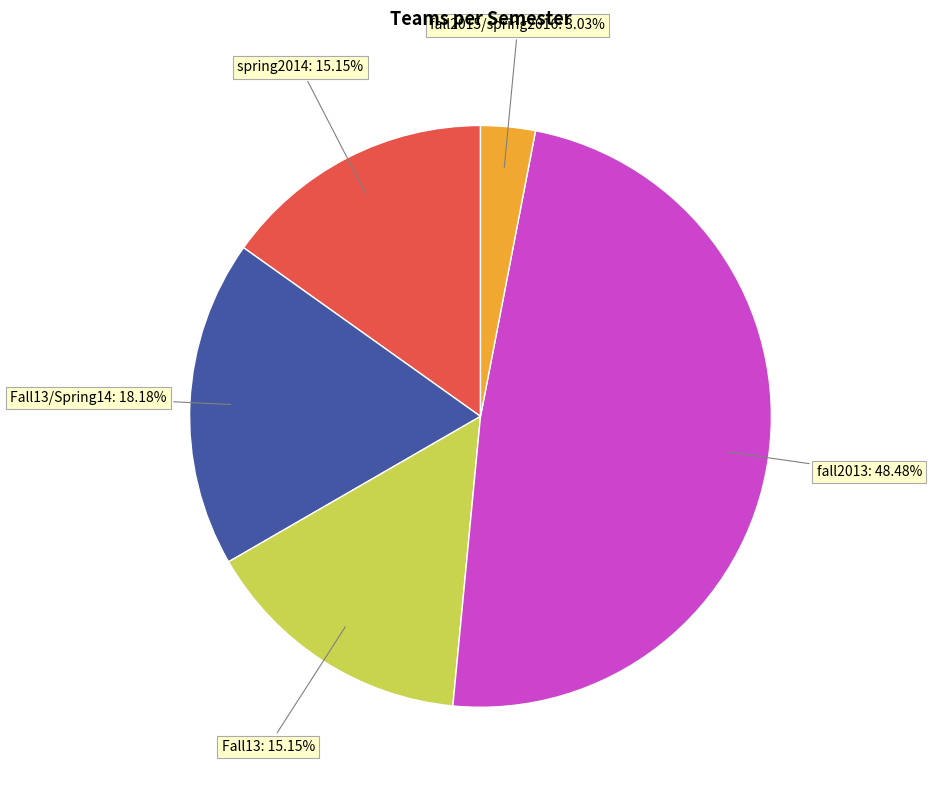

Does any single category account for the majority?

No